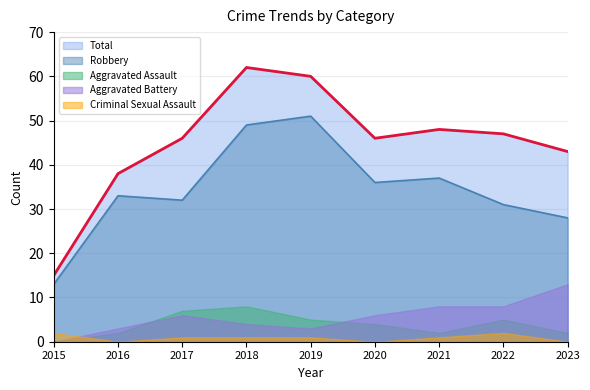

In Aggravated Assault, how many points are lower than both neighbors (excluding endpoints)?

1